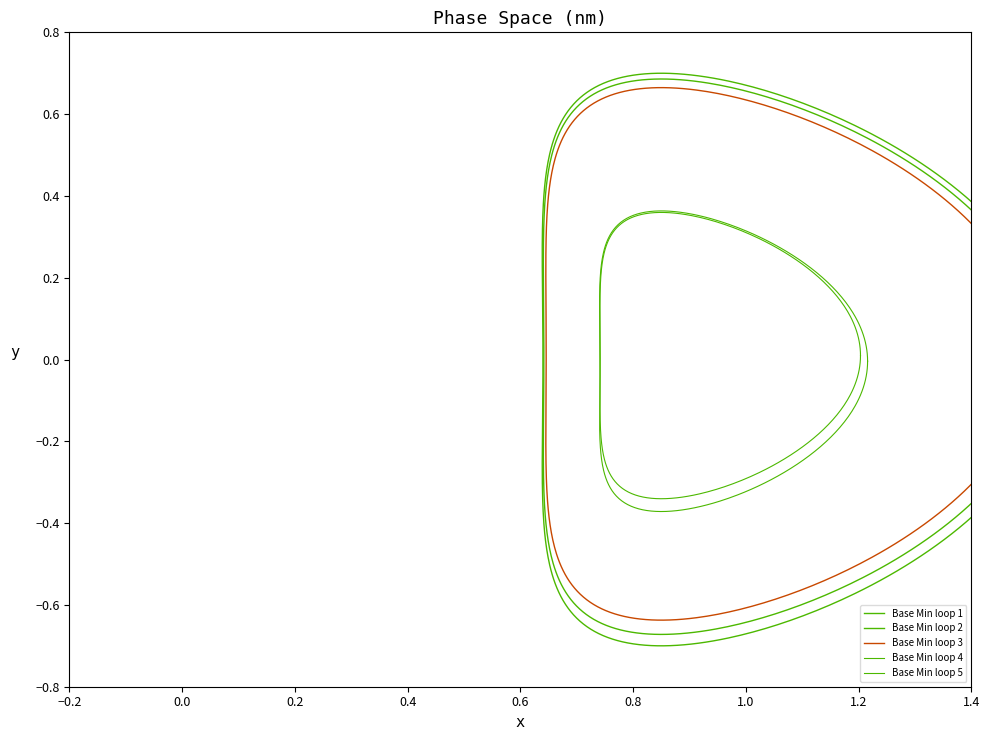

True or false: there are more than 0 points higher than both neighbors.

True